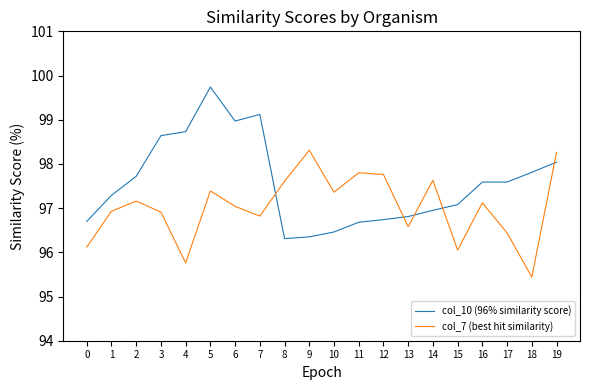

At which category does col_7 (best hit similarity) reach its first local peak?

2